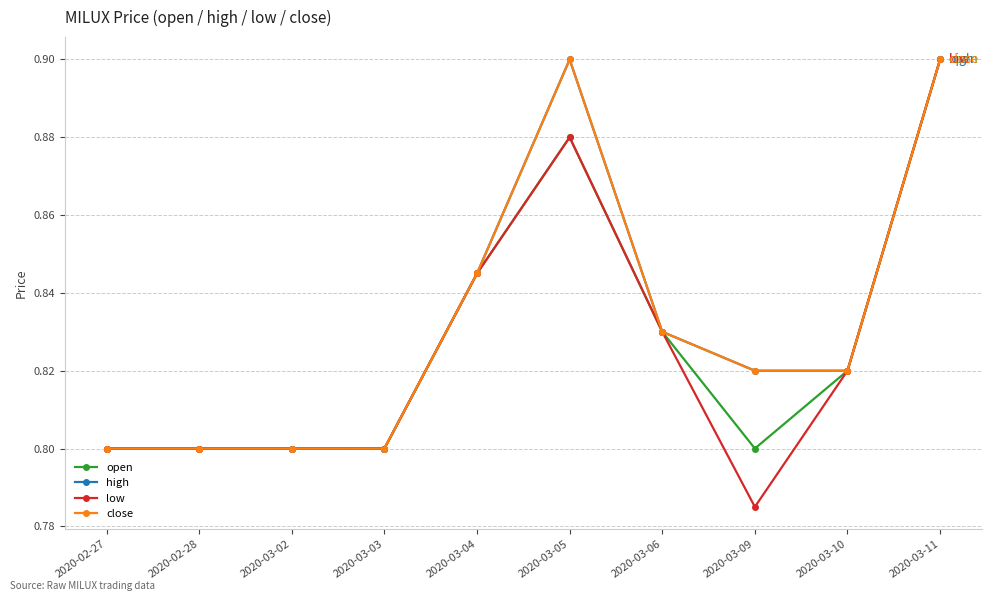

Does the chart have visible grid lines?

Yes